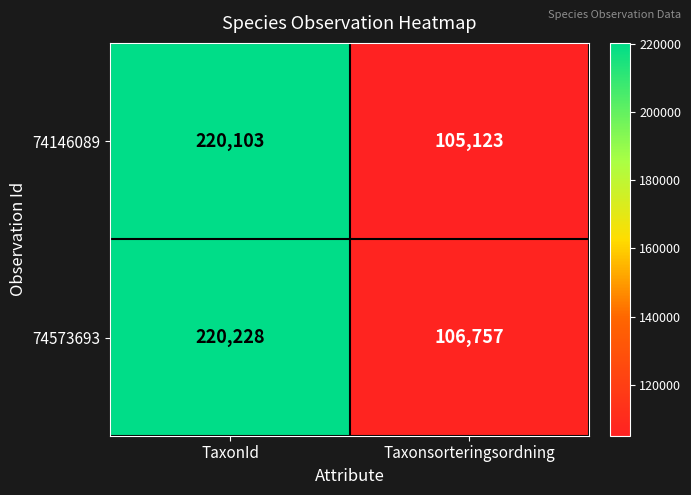

What is the approximate value of 74573693 at Taxonsorteringsordning, to the nearest 10?

106760